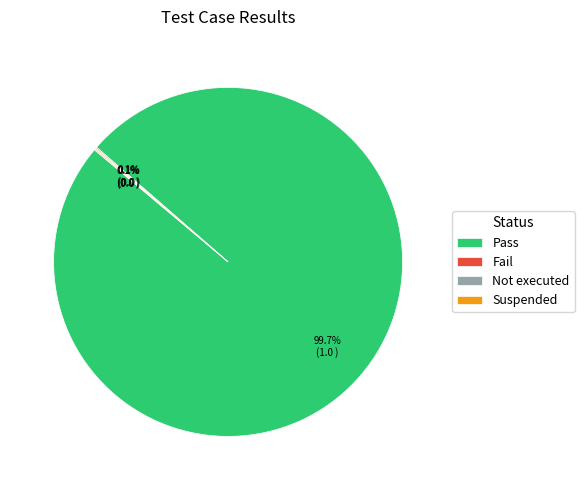

Is Pass the majority of the pie?

Yes